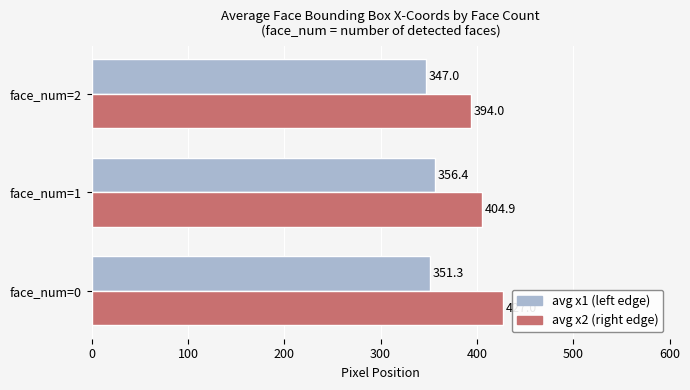

At which category is the sum across all series the highest?

face_num=0